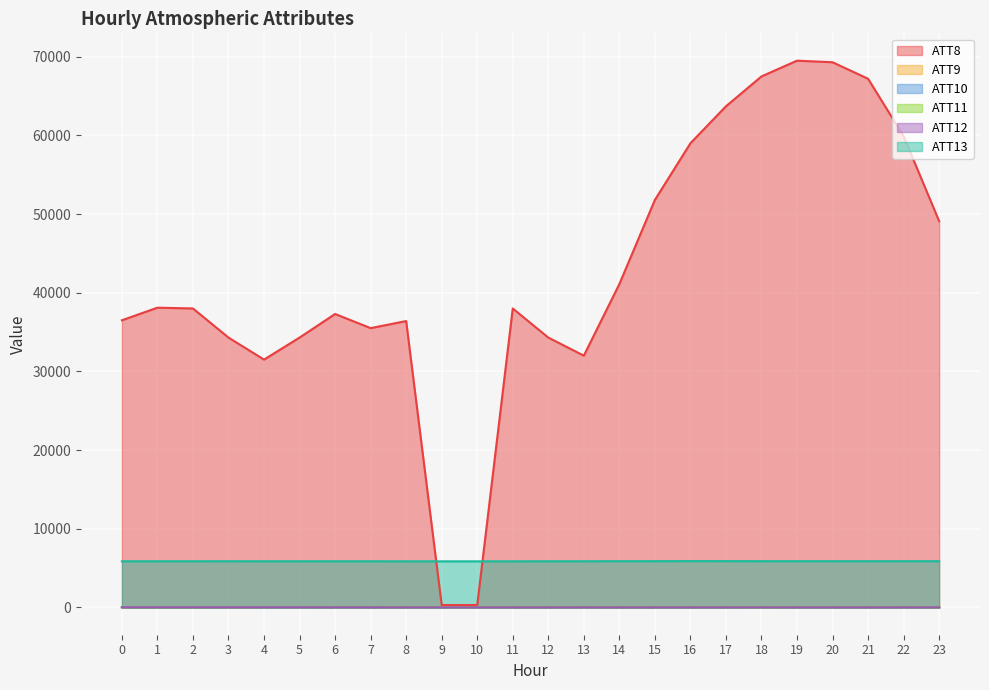

Rank the series by their maximum value, from lowest to highest.

ATT12, ATT10, ATT11, ATT9, ATT13, ATT8